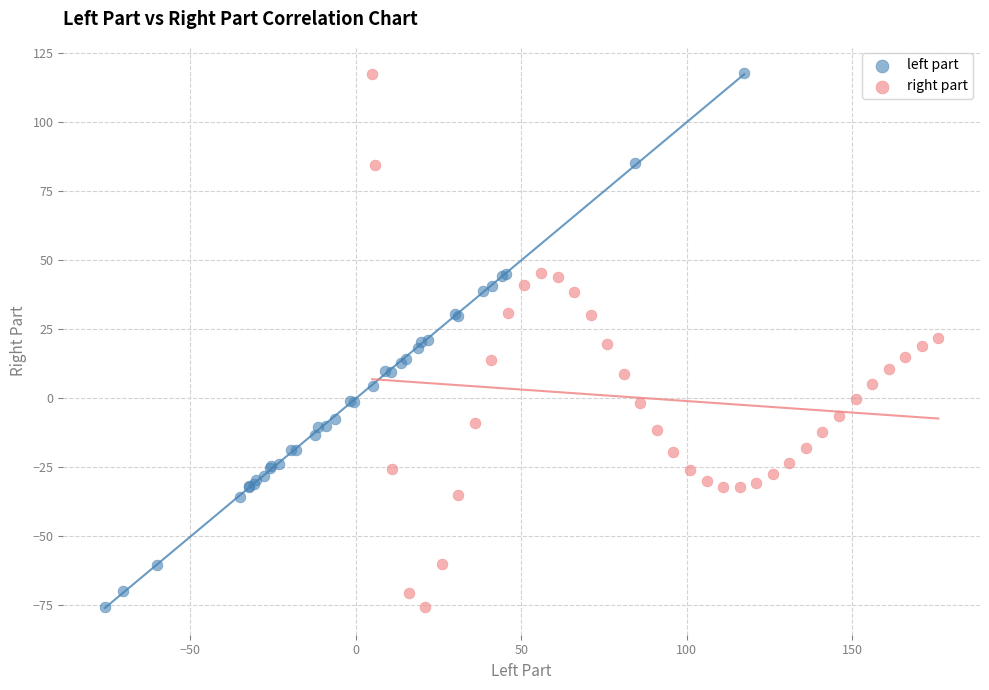

Which series has the widest spread of Y values?

left part